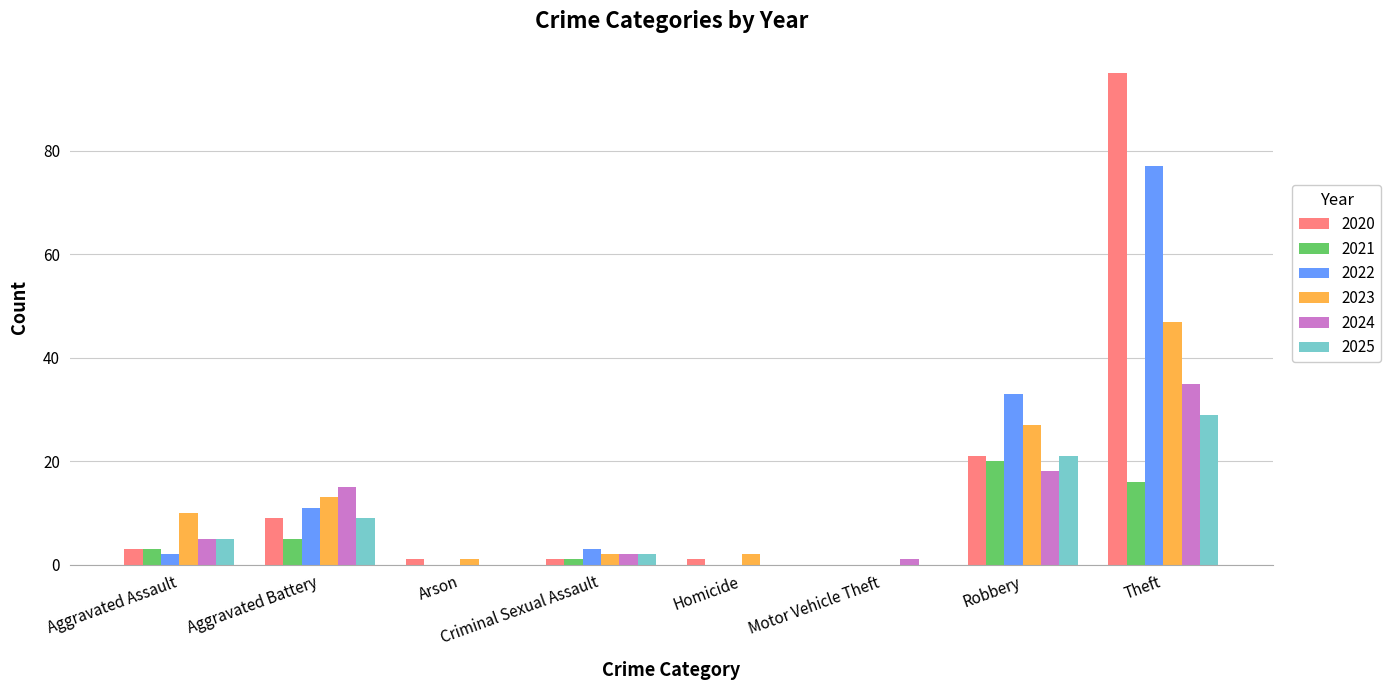

What is the maximum value shown in the chart?

95